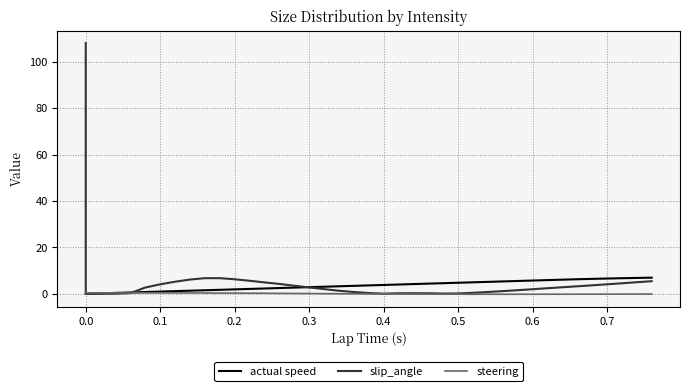

At how many categories does at least one series exceed 61?

1